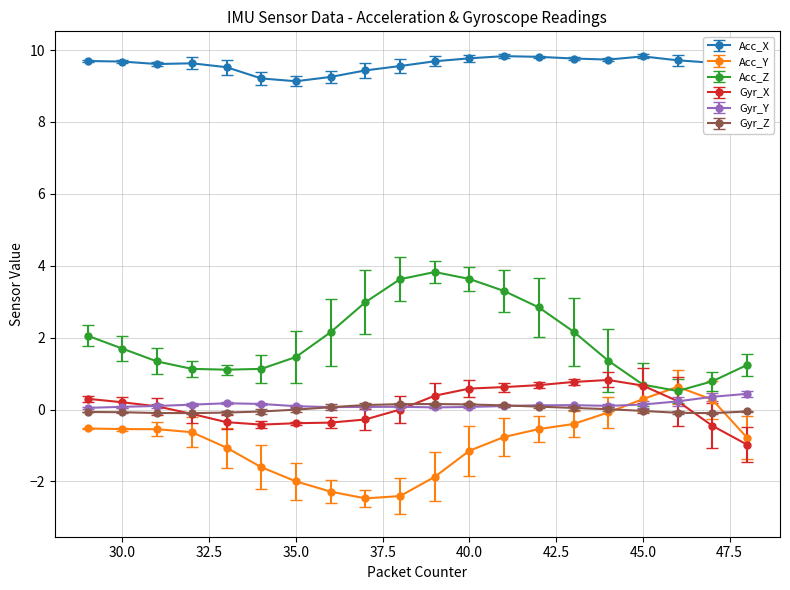

True or false: Acc_Z and Gyr_Z cross at least once.

False